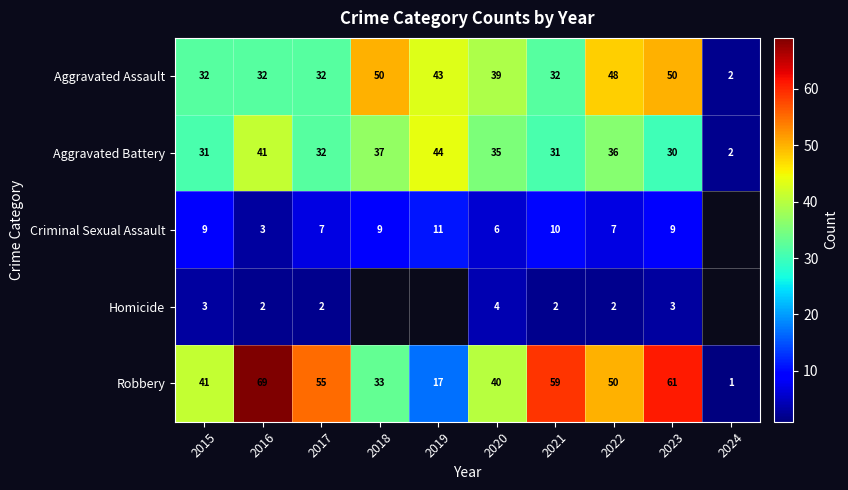

How many values in the Robbery series are below 50?

5